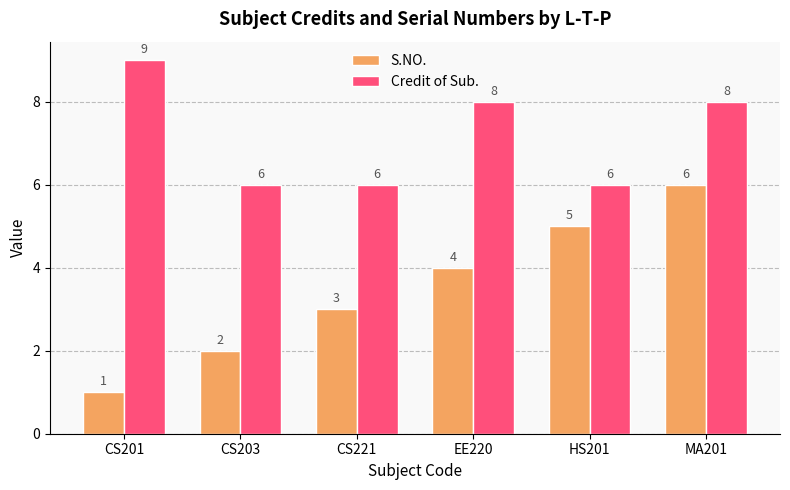

Rank the categories by S.NO. value from highest to lowest.

MA201, HS201, EE220, CS221, CS203, CS201